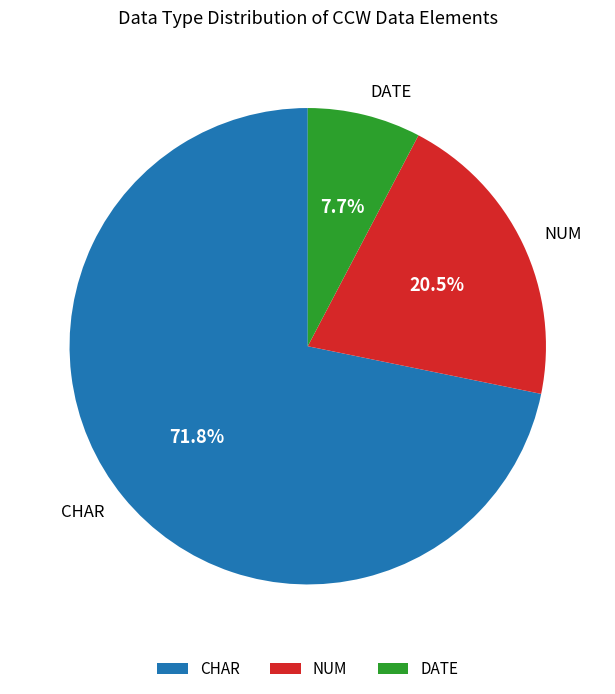

Which slice is the largest?

CHAR